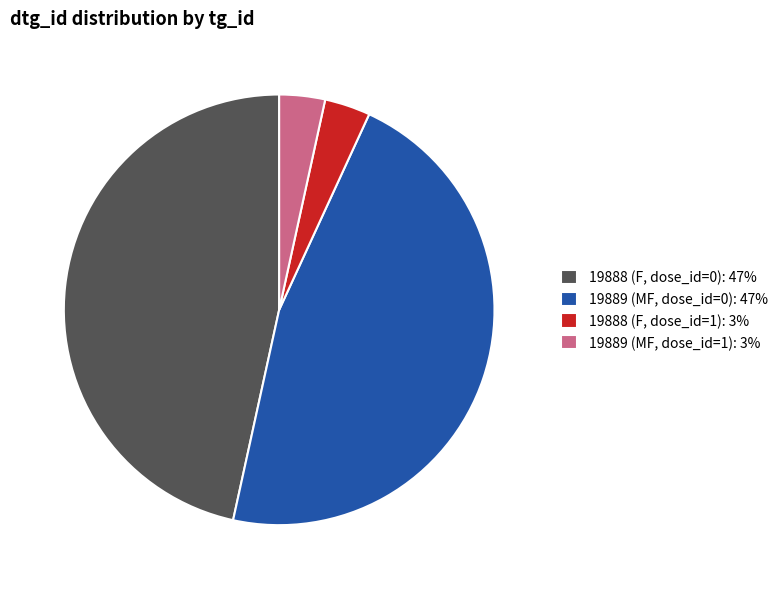

Is there a majority slice in this chart?

No